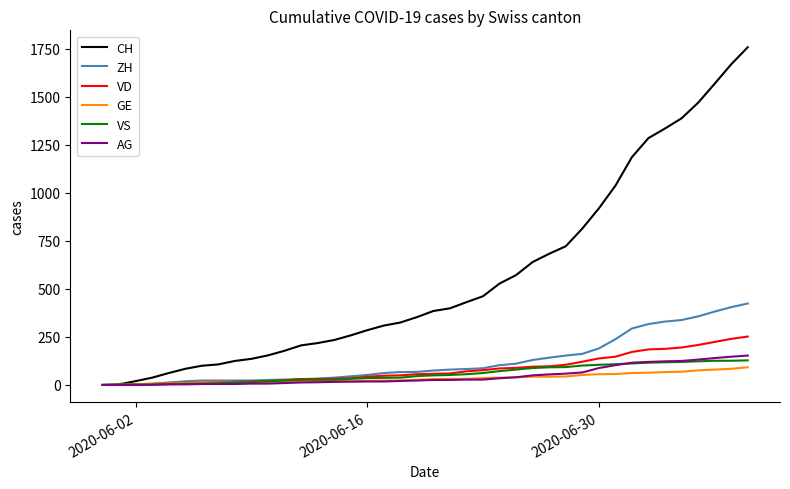

Which series has the widest spread of values?

CH